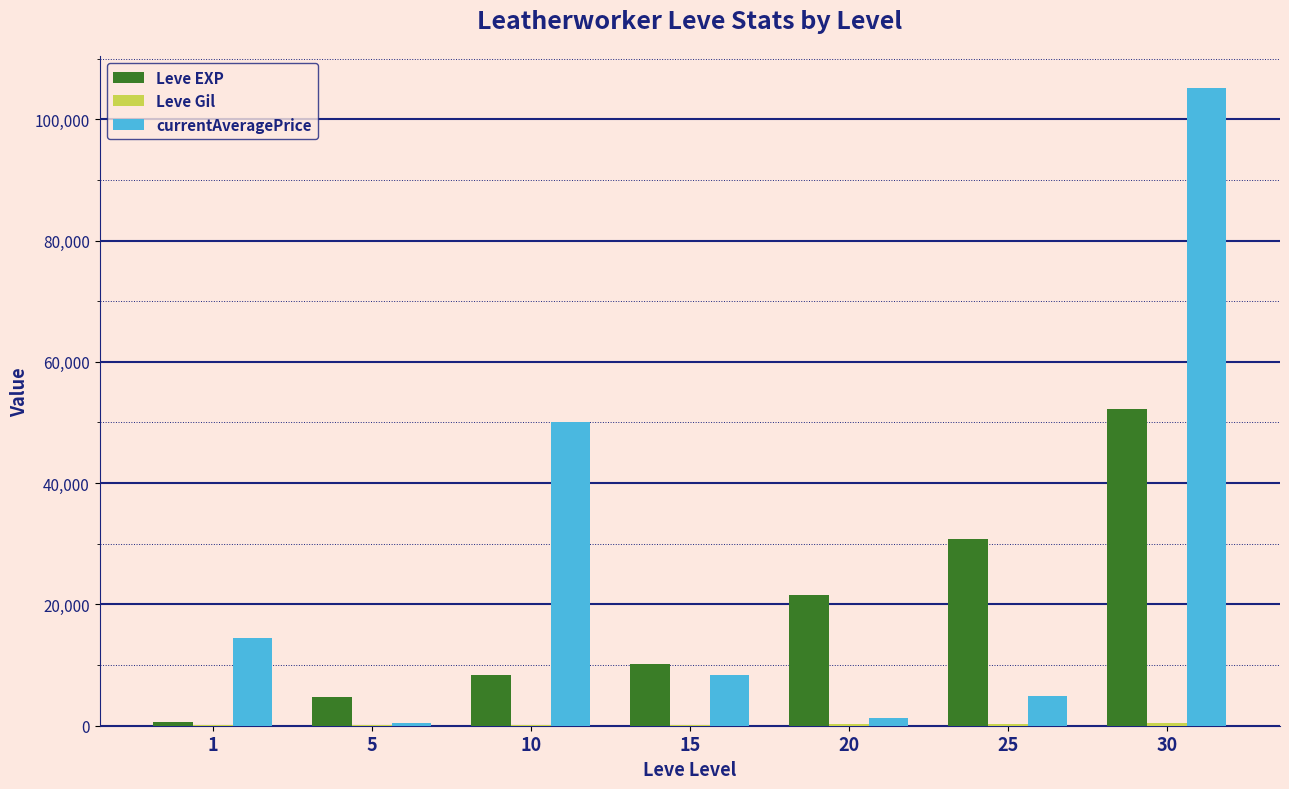

How many distinct data groups are displayed?

3